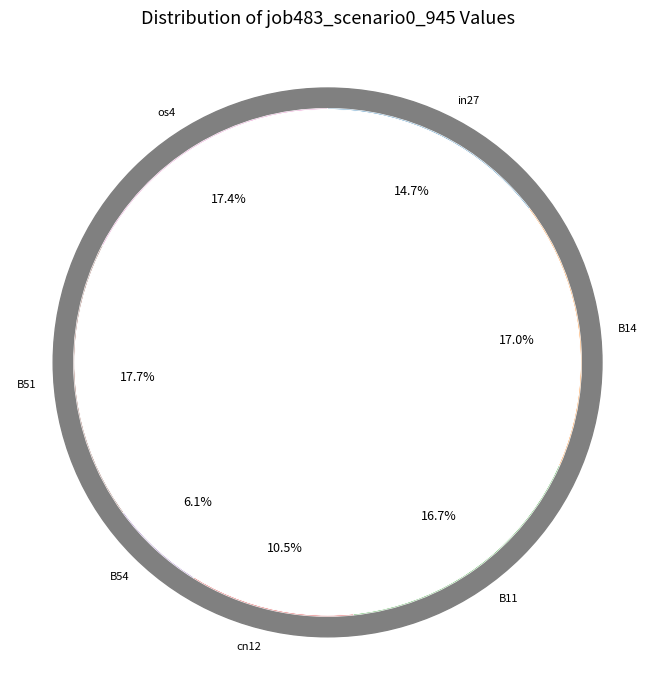

Count the number of slices in the pie.

7